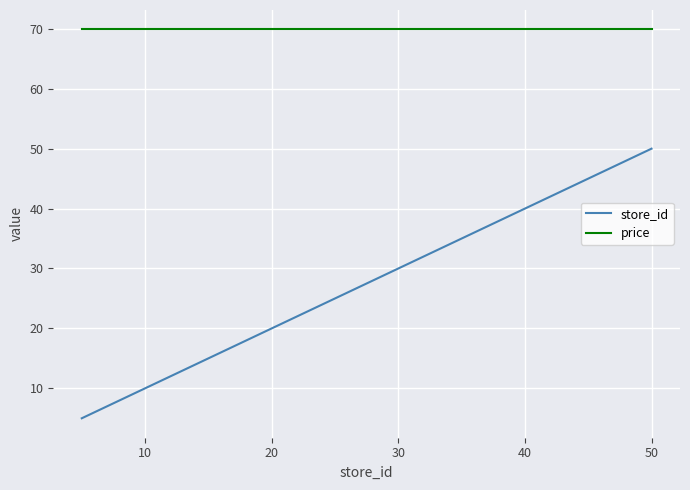

Which series has the largest range (max minus min)?

store_id